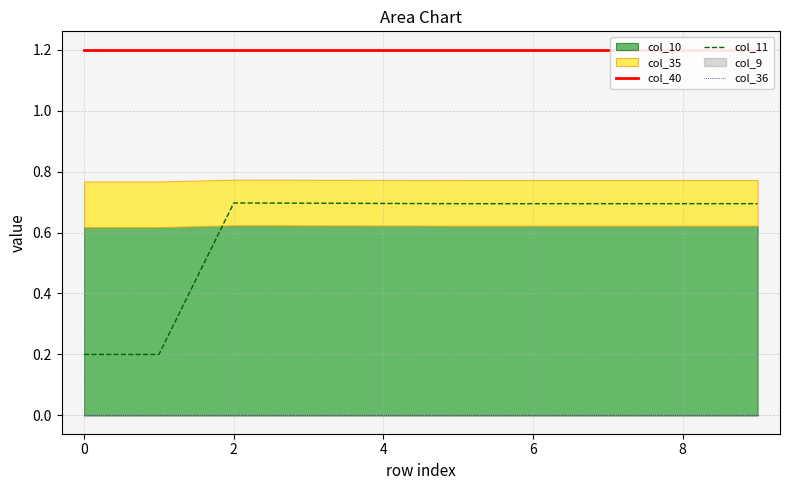

What is the highest value of the col_11 series?

0.7